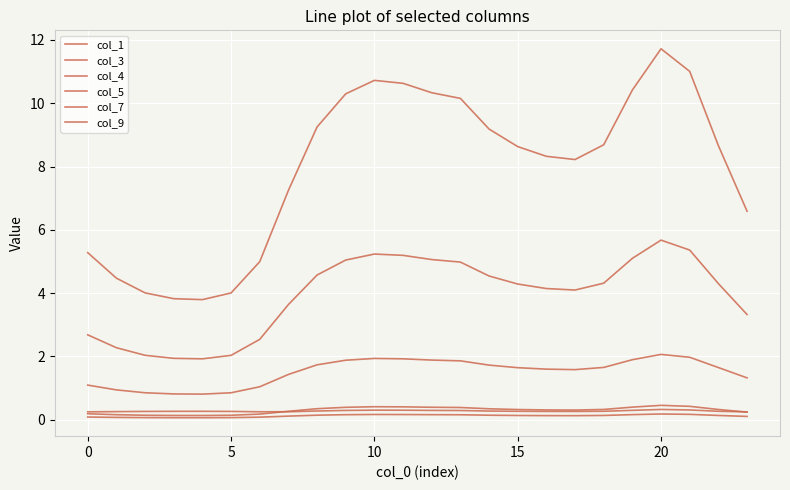

How many lines are shown in the chart?

6